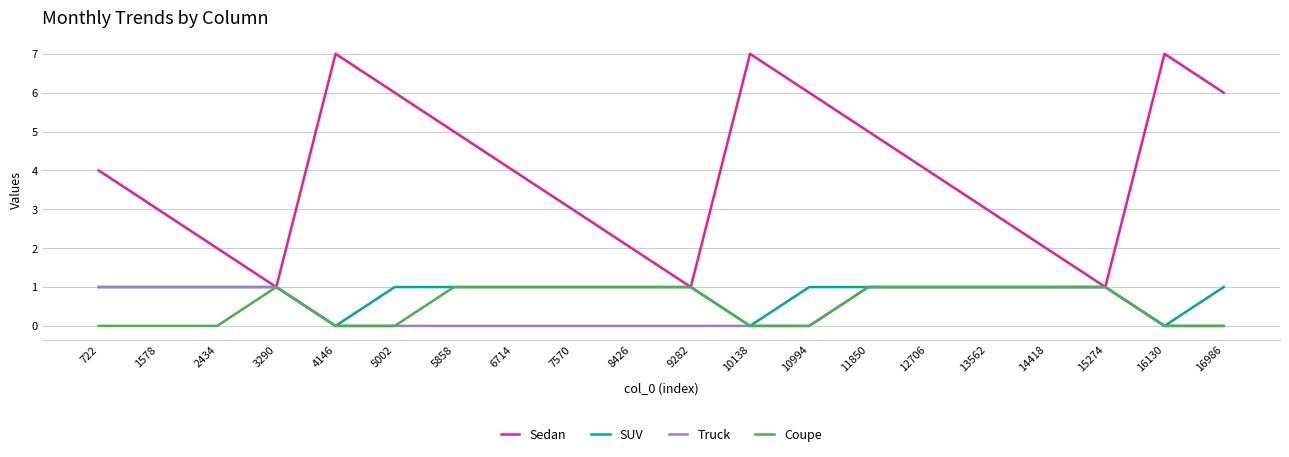

The Coupe series shows 0 at 2434. True or false?

True